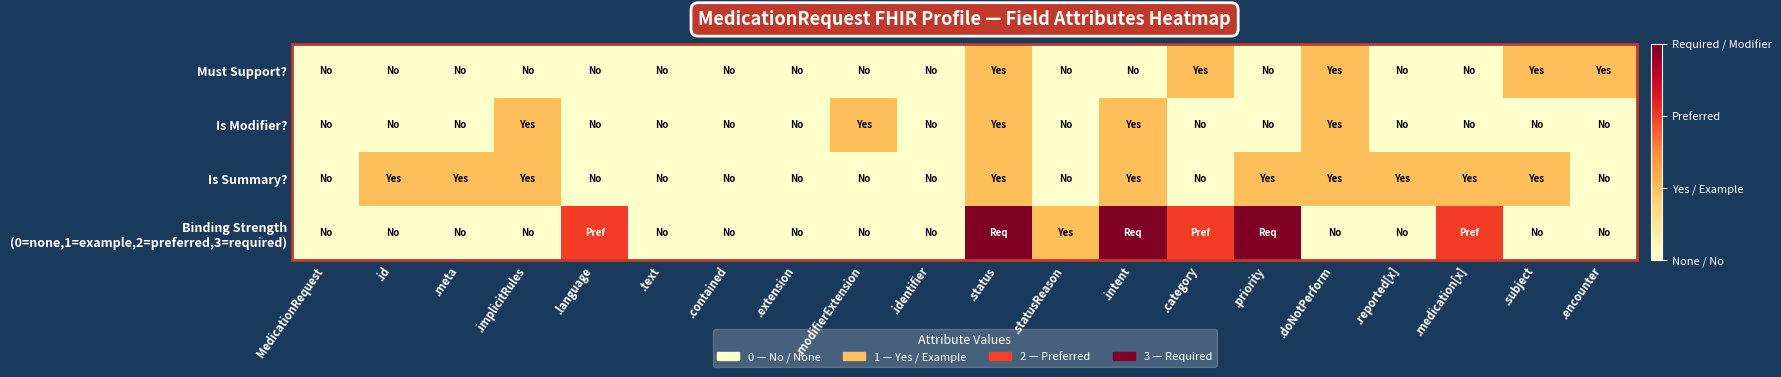

Rank the series by their maximum value, from lowest to highest.

Must Support?, Is Modifier?, Is Summary?, Binding Strength (0=none,1=example,2=preferred,3=required)